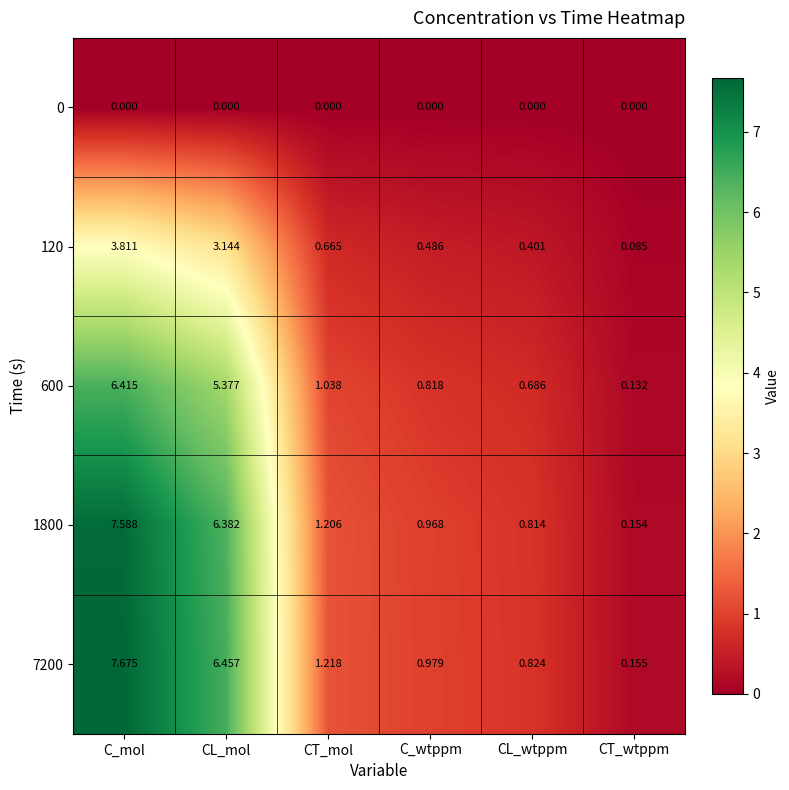

Rank the categories by 1800 value from lowest to highest.

CT_wtppm, CL_wtppm, C_wtppm, CT_mol, CL_mol, C_mol